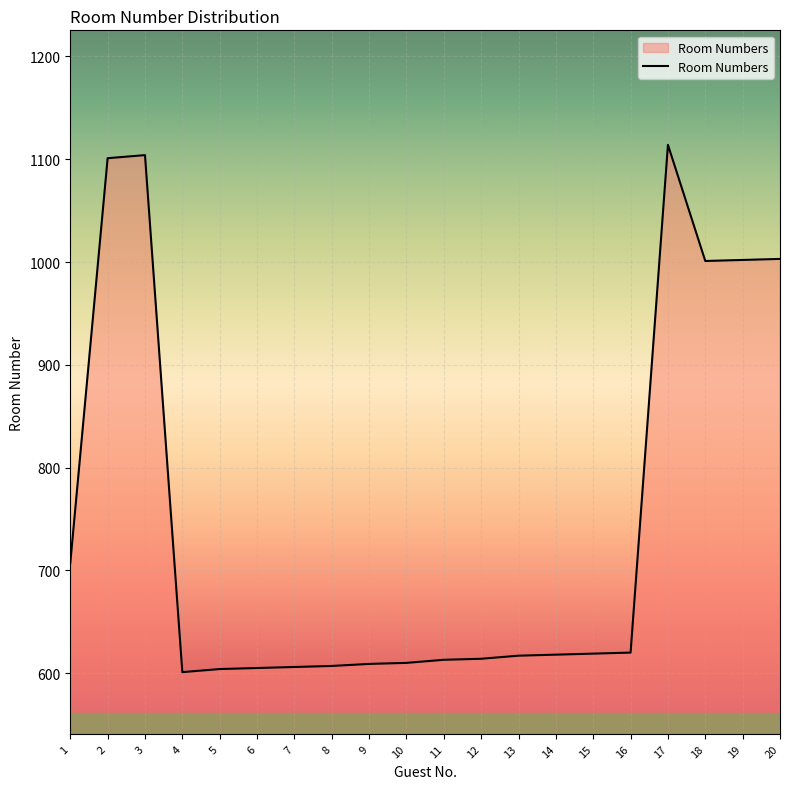

Where does the data first go above 618?

1